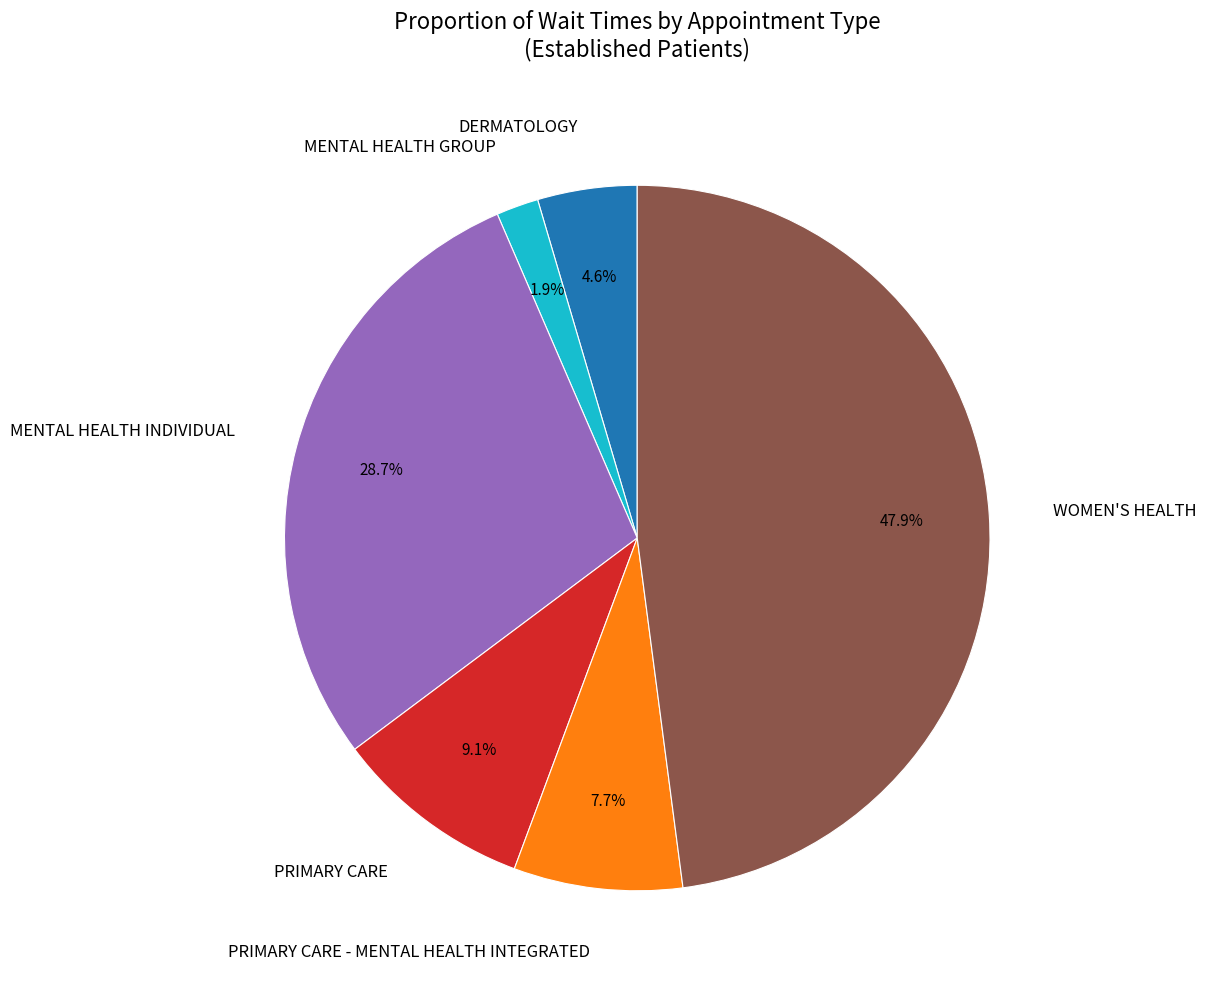

The MENTAL HEALTH INDIVIDUAL slice represents 29% of the pie. True or false?

True